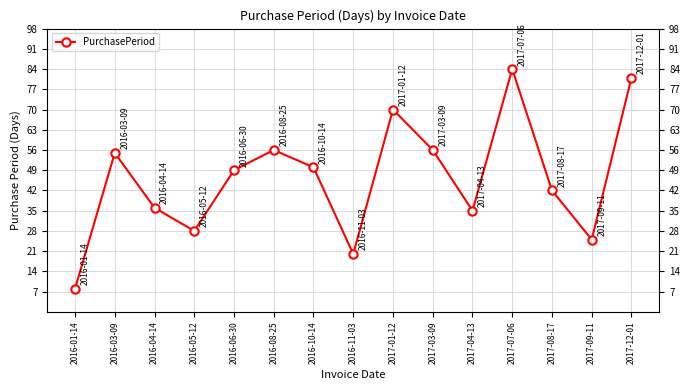

How many lines are shown in the chart?

1